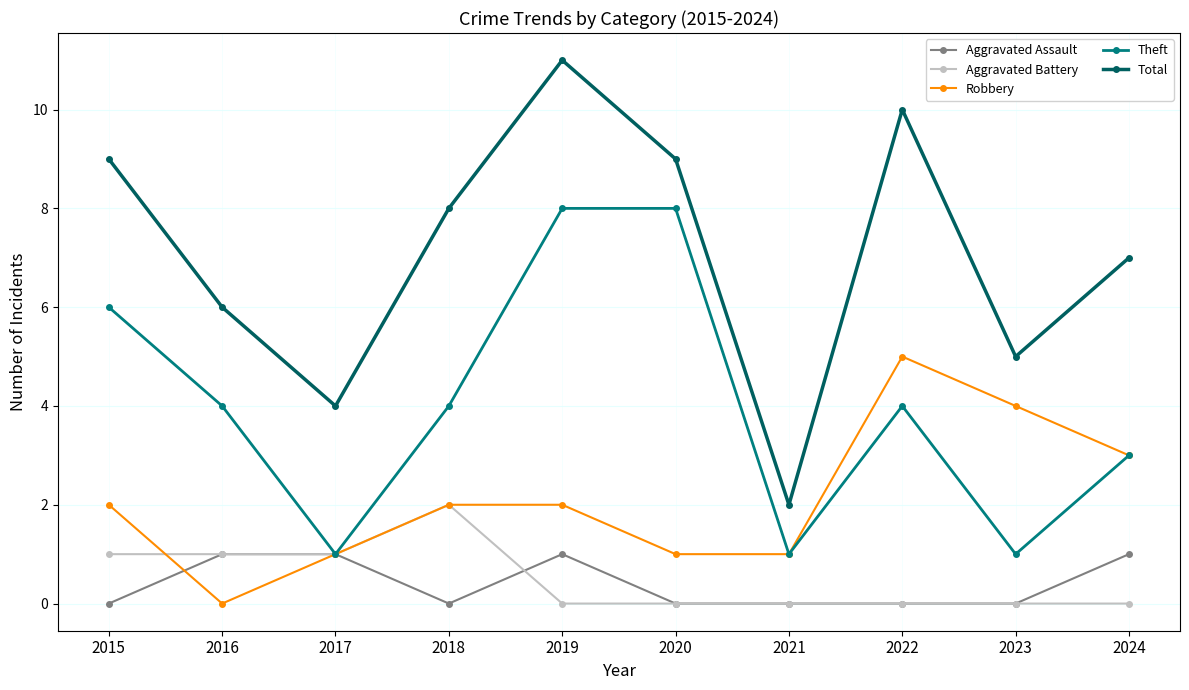

What is the difference between the highest and lowest values at 2020?

9